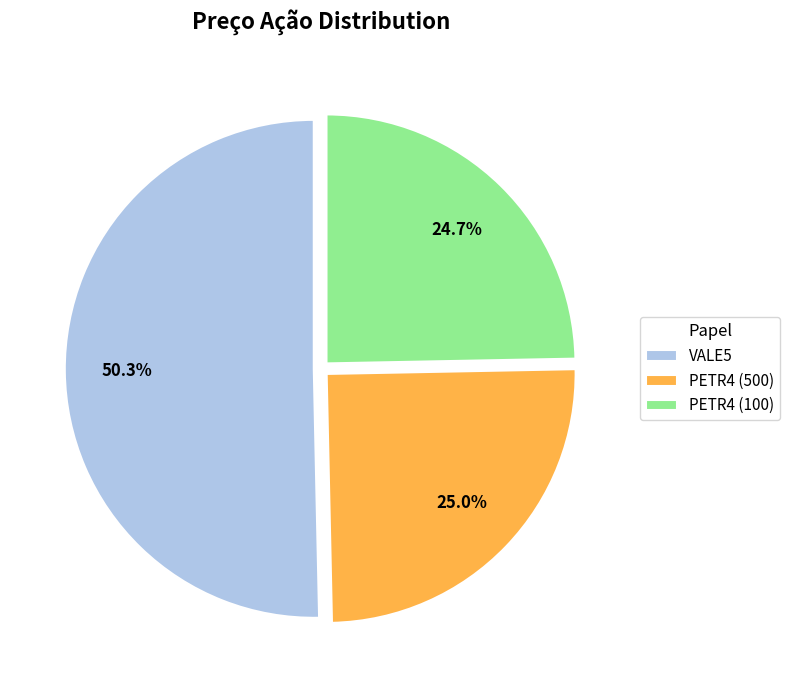

Combined, what portion of the pie is VALE5 and PETR4 (500)?

75.3%